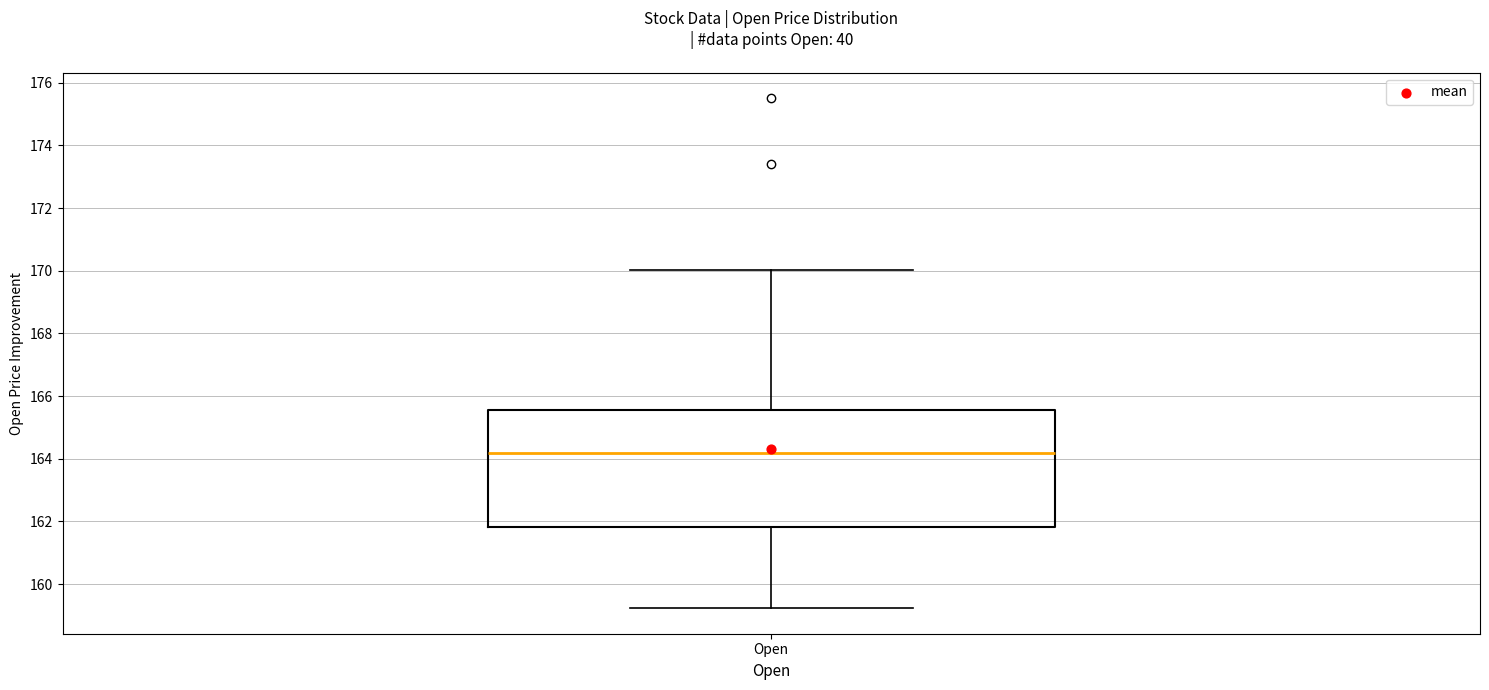

Read this box plot against the y-axis: the position of the median line, the range covered by the box, and the ends of both whiskers. The values are not printed on the chart, so give them approximately, as read against the axis.

median 164.2, box 161.8 to 165.6, whiskers 159.2 to 170.0